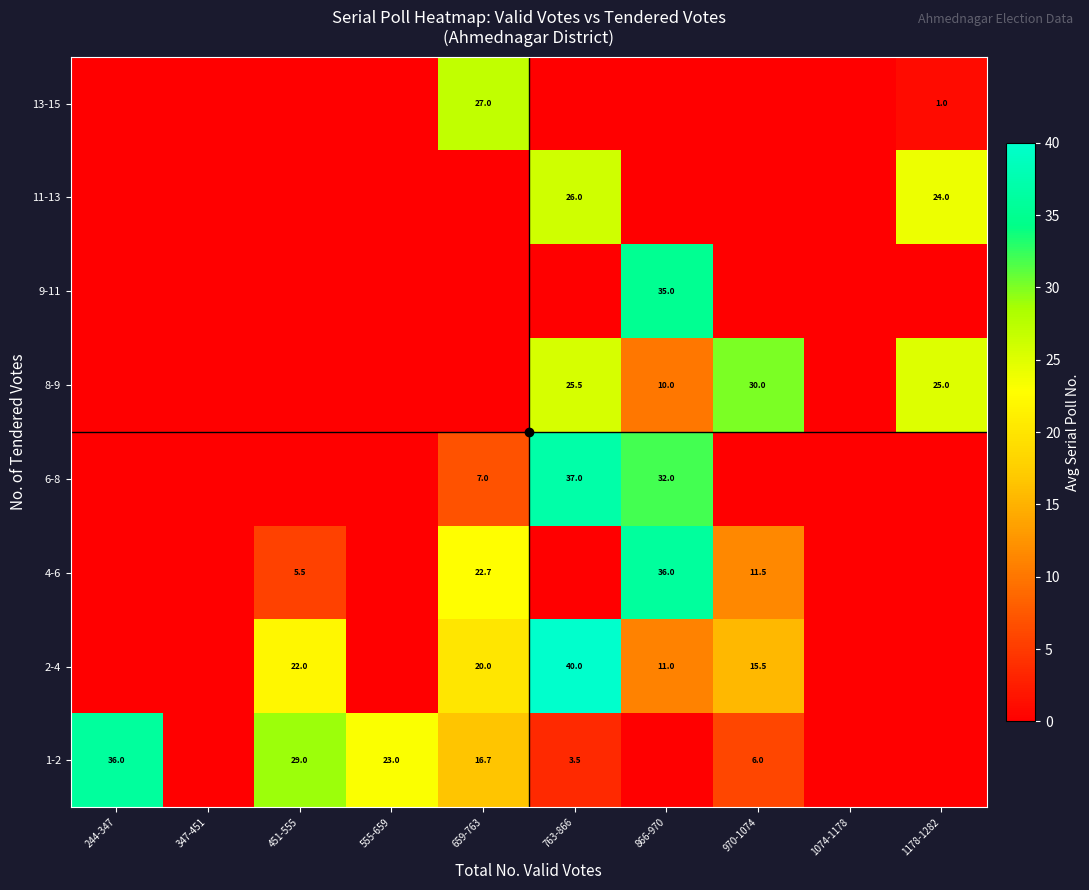

True or false: 4-6 has a value of 32.4 at 659-763.

False